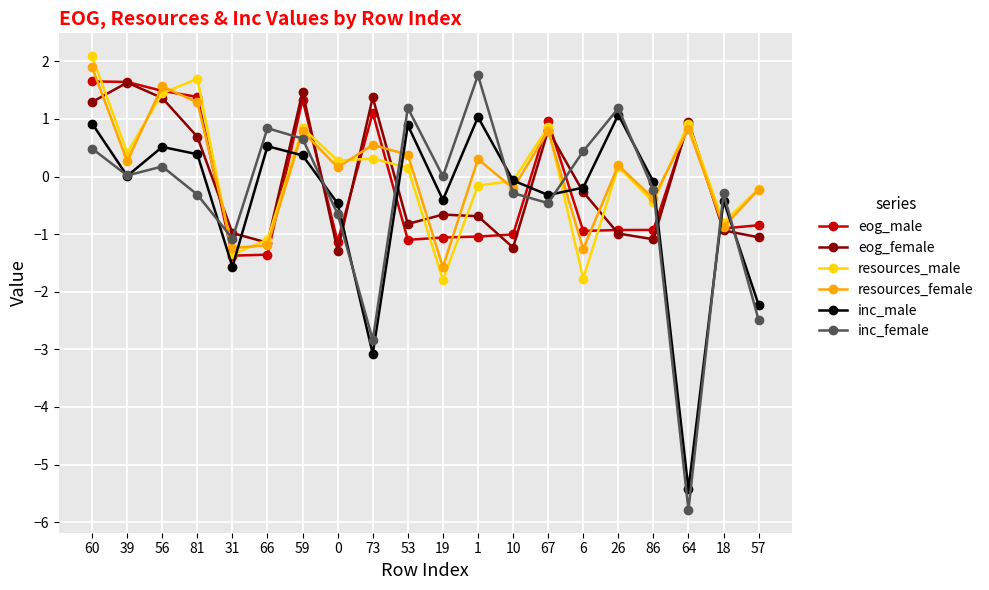

True or false: eog_male and inc_female intersect in this chart.

True